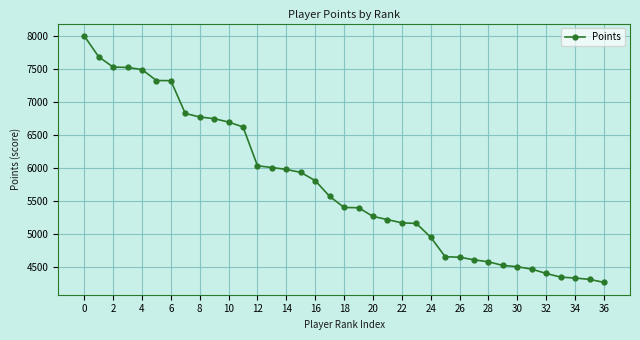

What is the average value?

5736